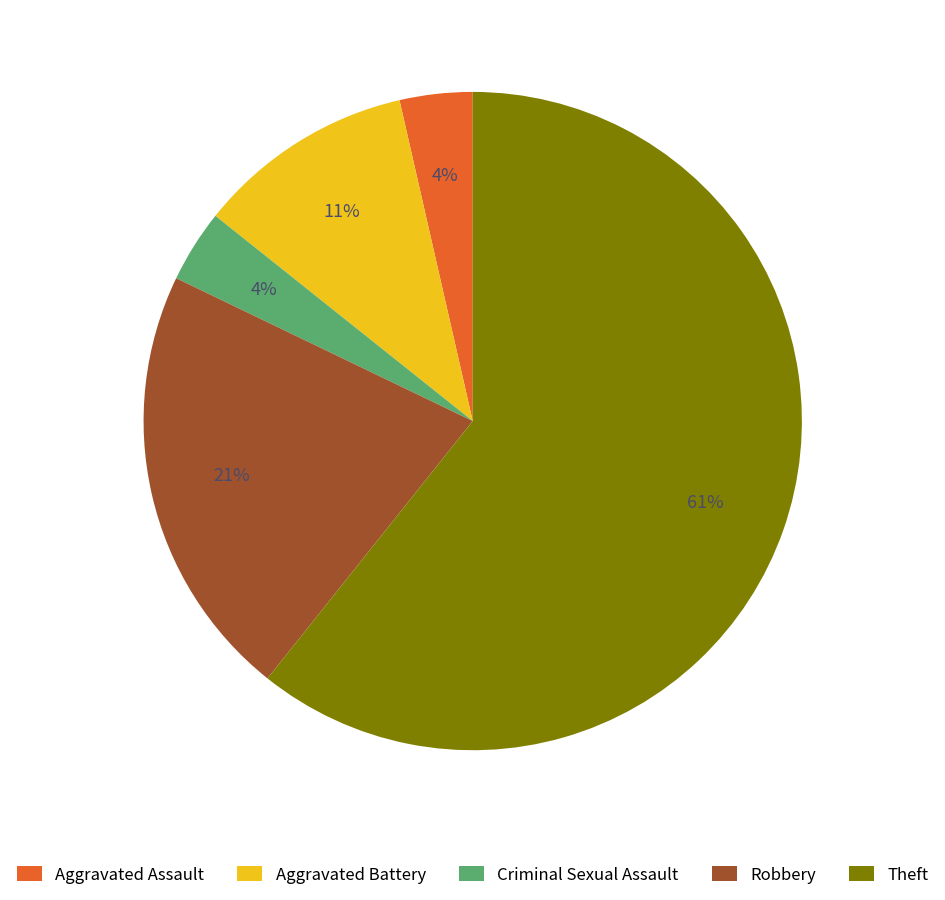

Combined, do Theft and Aggravated Battery account for over 50%?

Yes